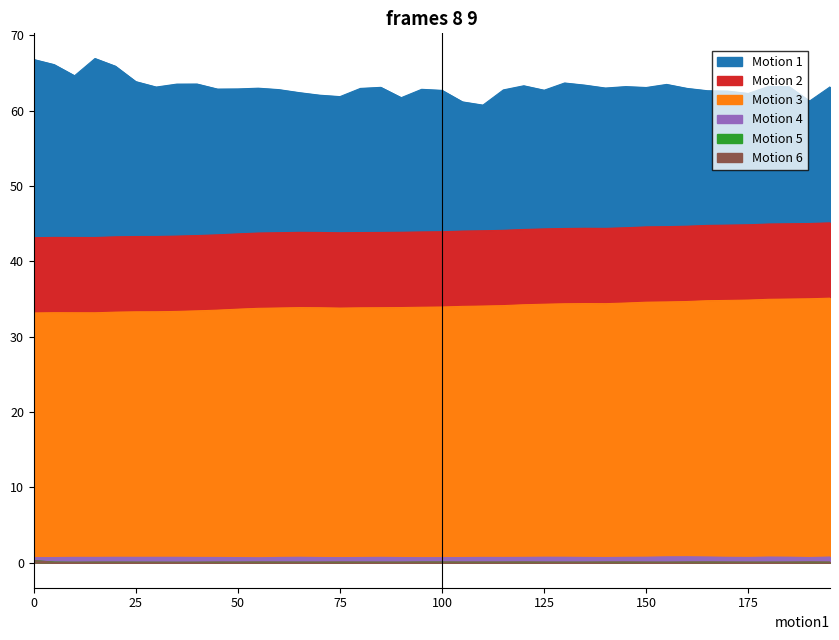

Which series has the largest total across all categories?

HR_mean